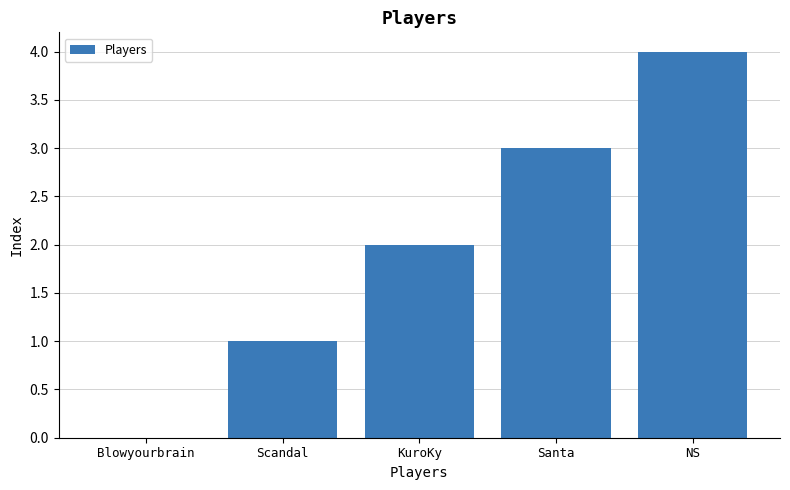

How many distinct data groups are displayed?

1